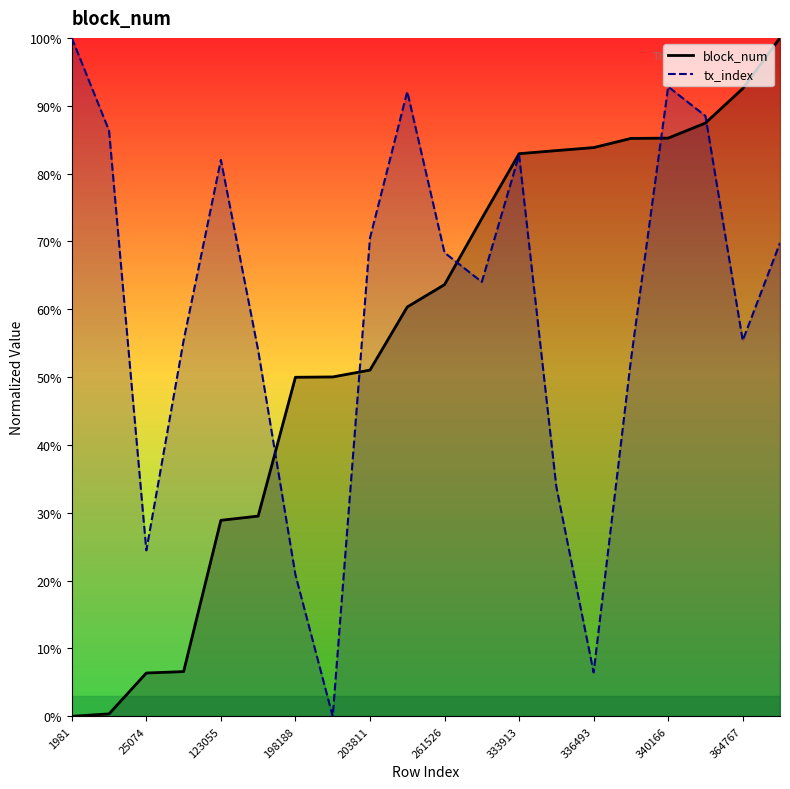

List the labels in order of tx_index value, largest first.

1981, 340166, 248257, 346574, 3313, 333913, 123055, 203811, 391721, 261526, 299663, 26038, 364767, 126148, 339995, 335307, 25074, 198188, 336493, 198303